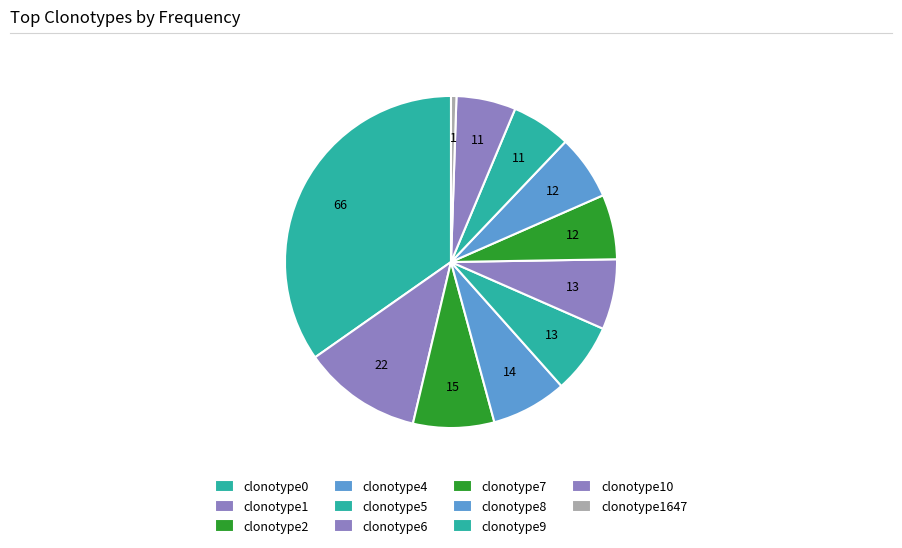

What percentage is the clonotype8 slice, to the nearest percent?

6%